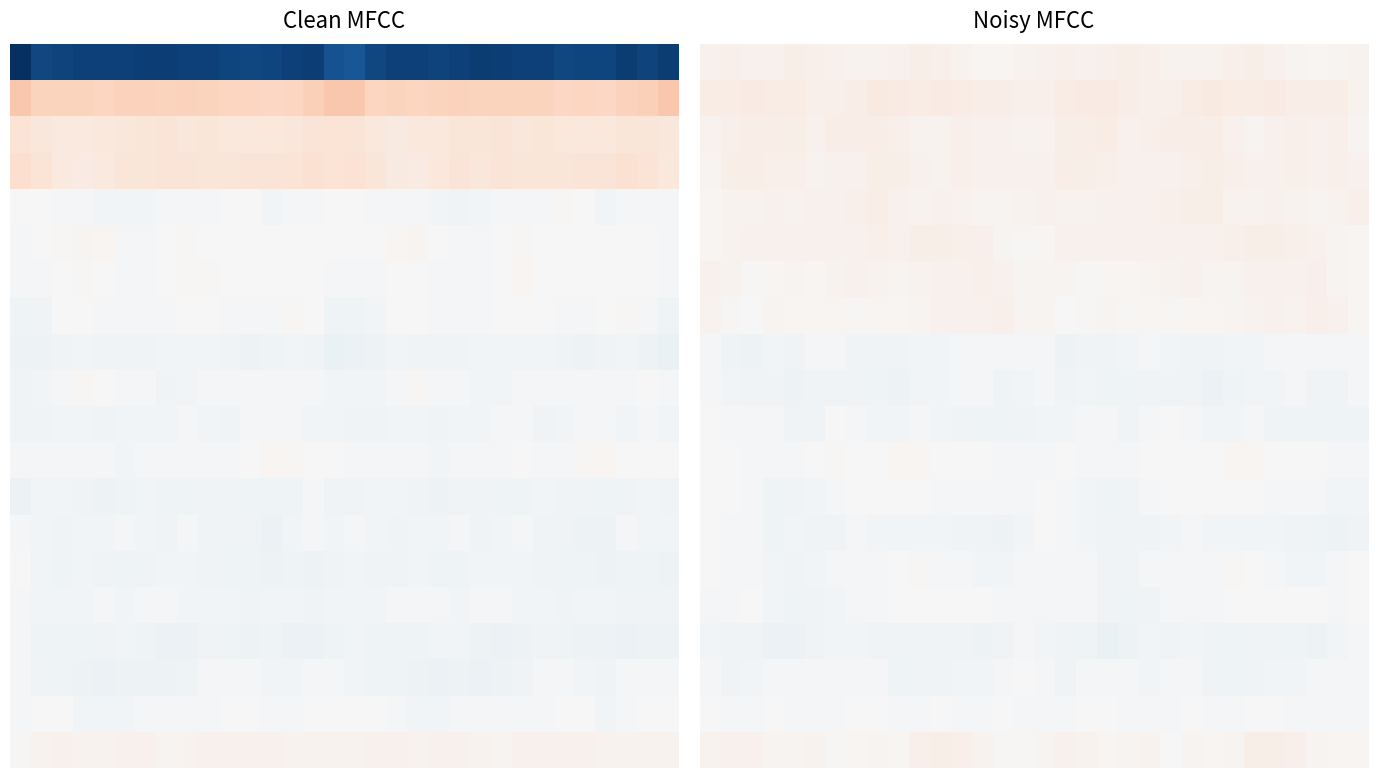

At how many categories does at least one series exceed 8?

32